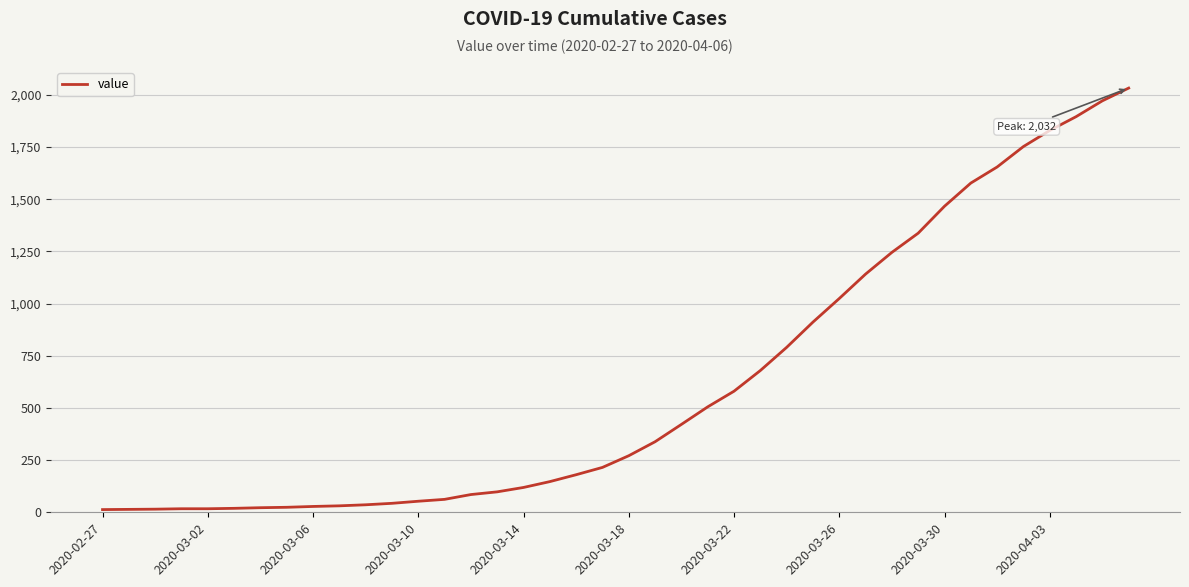

What is the greatest value displayed?

2032